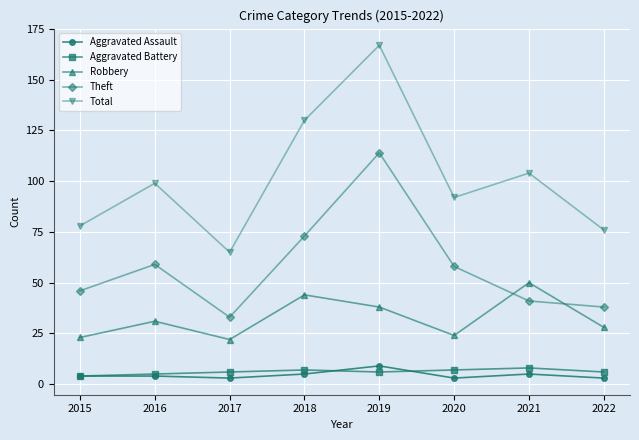

What is the difference between the maximum and minimum values in the Total series?

102